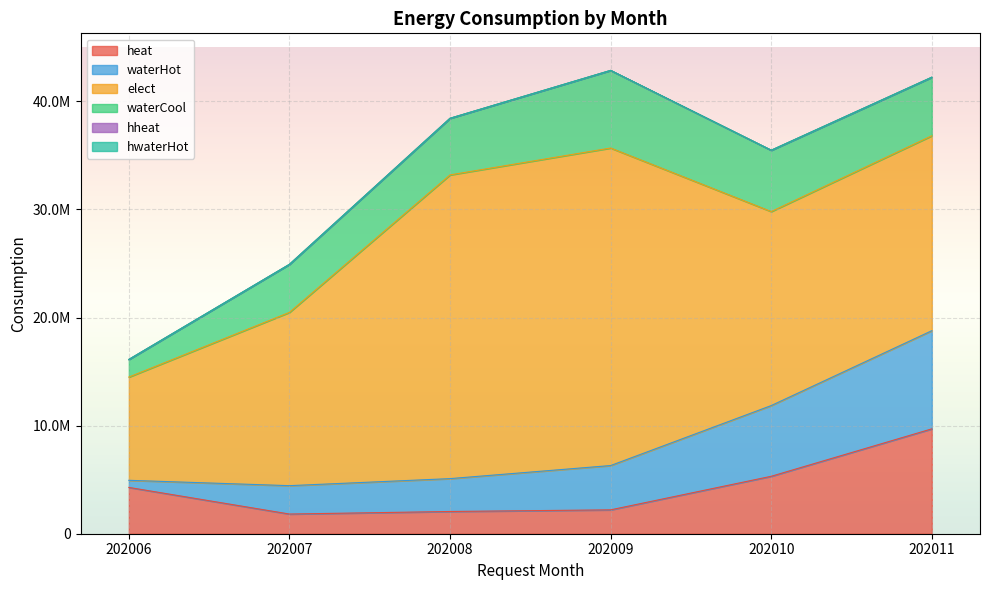

True or false: heat has a value of 5314401 at 202010.

True